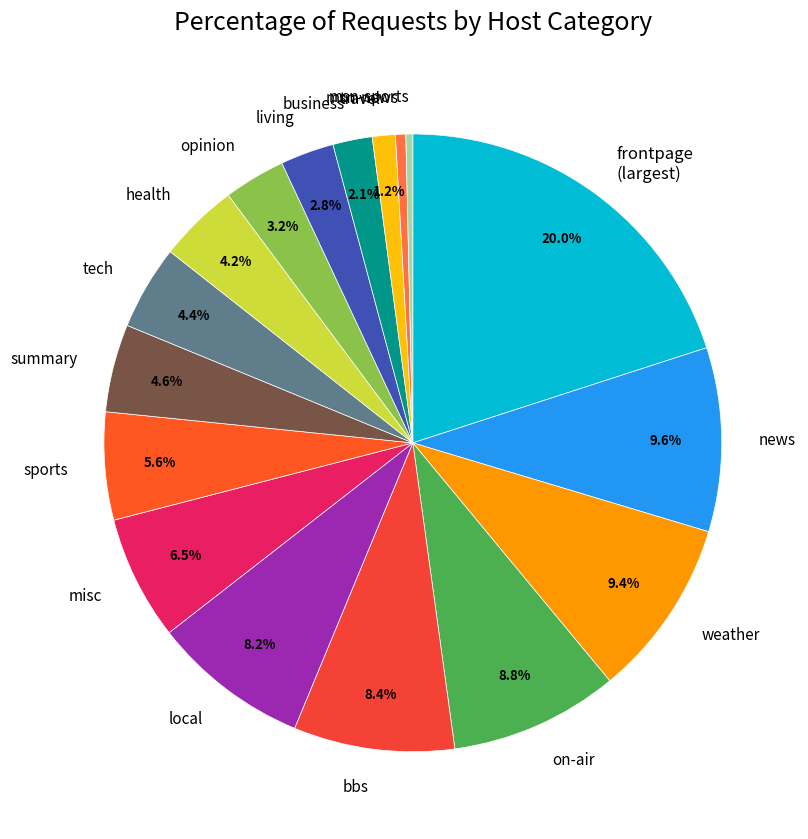

Is it true that weather is 22% of the pie?

False